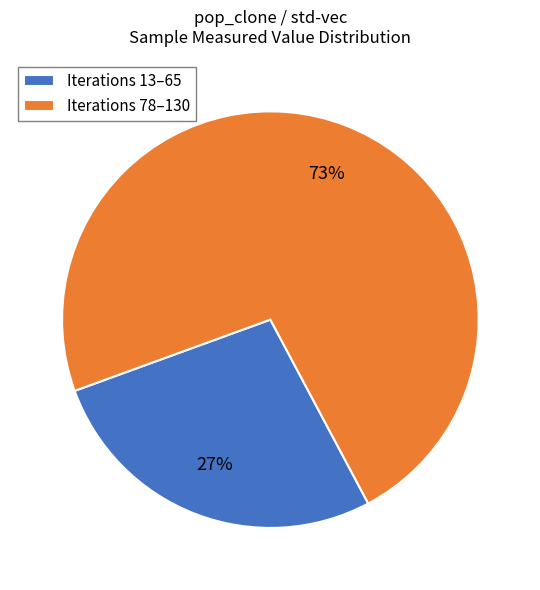

Do Iterations 13–65 and Iterations 78–130 together represent more than half of the pie?

Yes